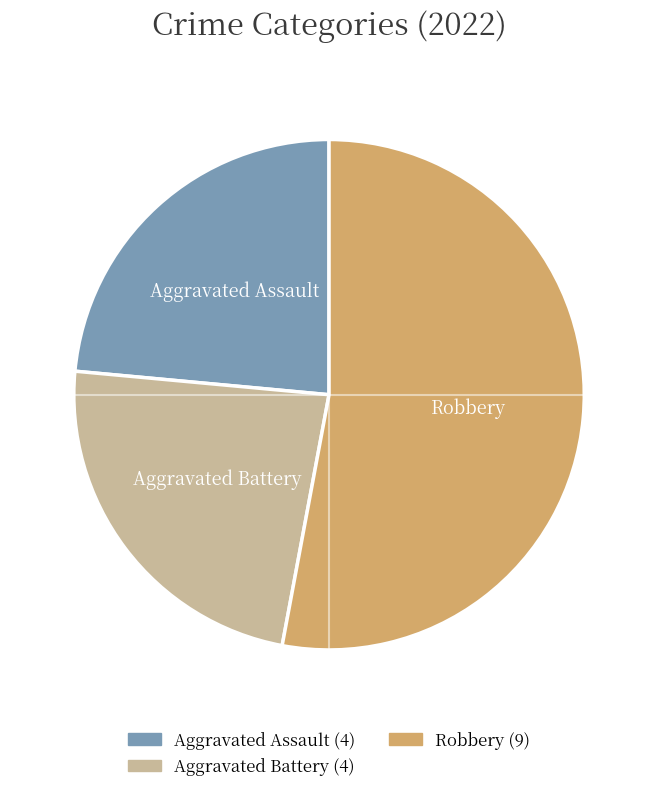

Is Aggravated Battery the majority of the pie?

No